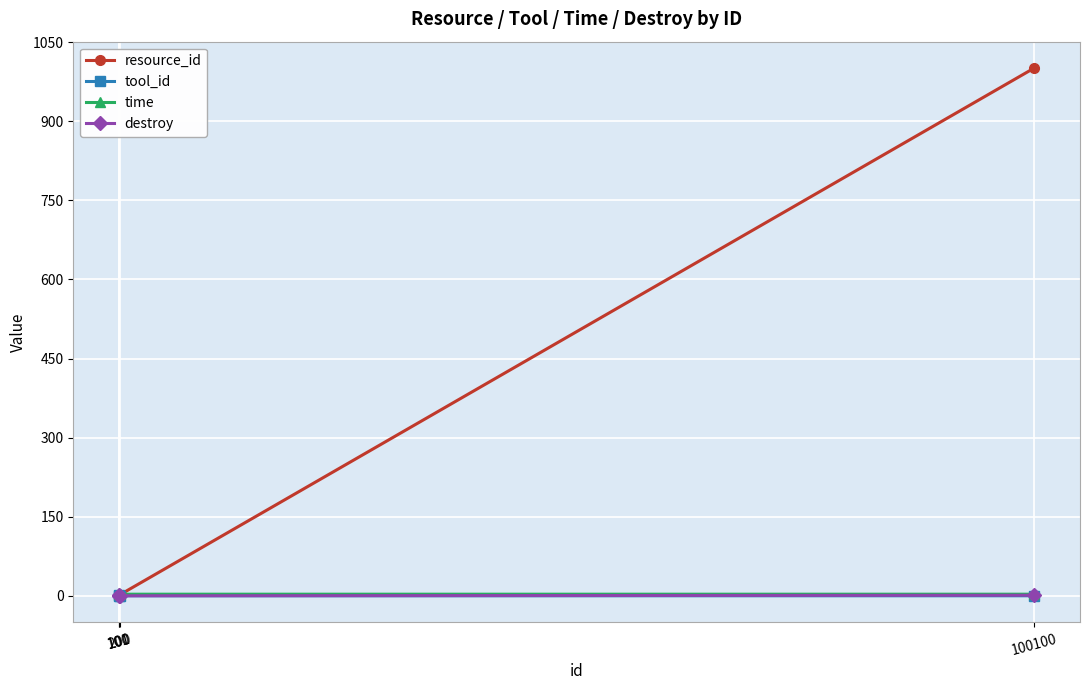

What is the value of the time point at the 4th from the left?

3